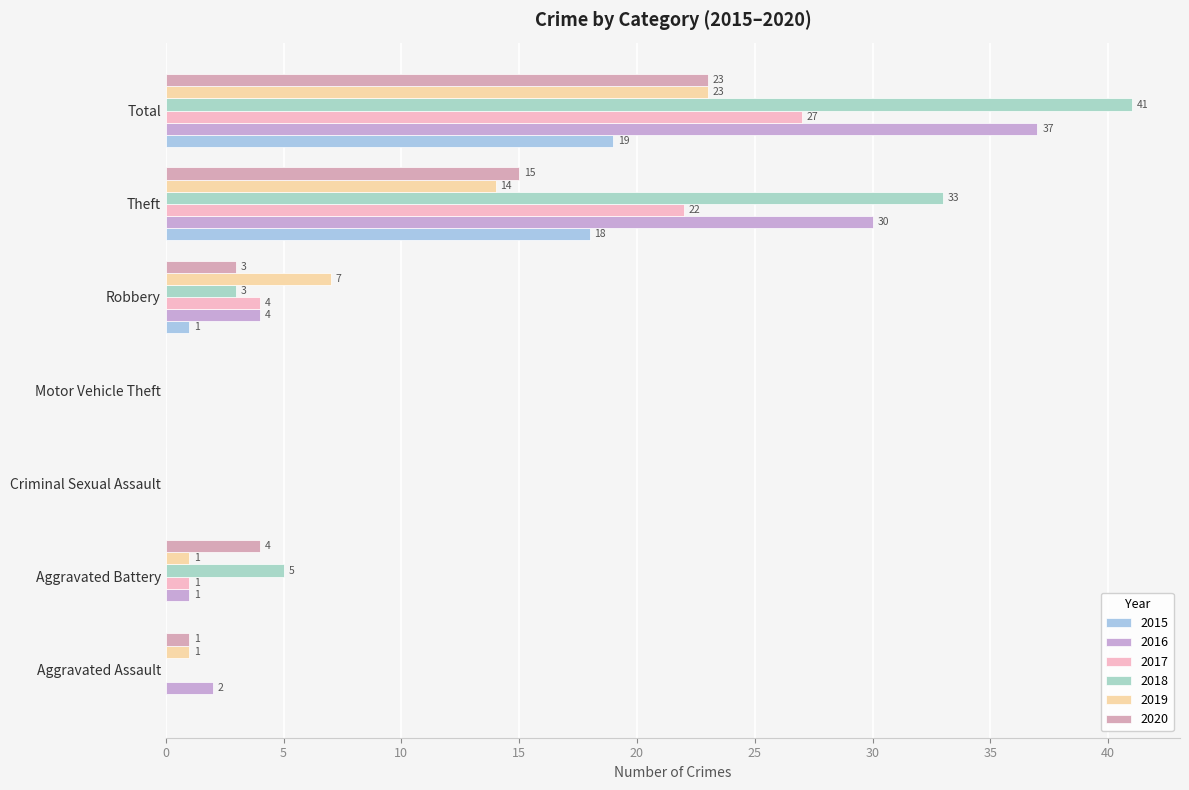

Between Aggravated Battery and Theft, which series saw the biggest shift?

2016